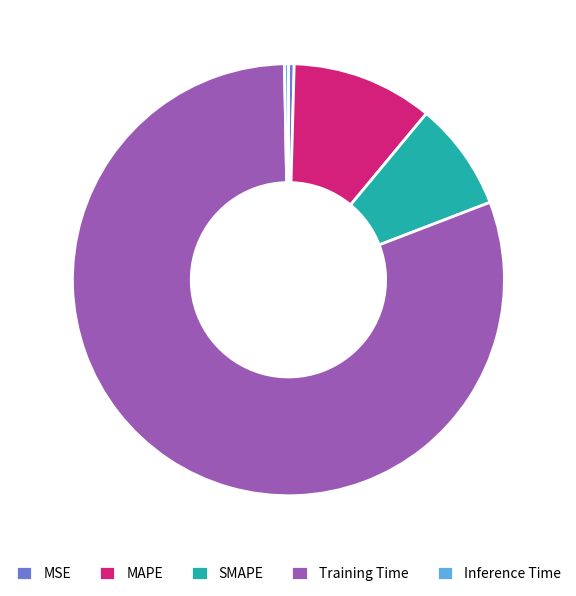

True or false: MSE accounts for 0% of the total.

True